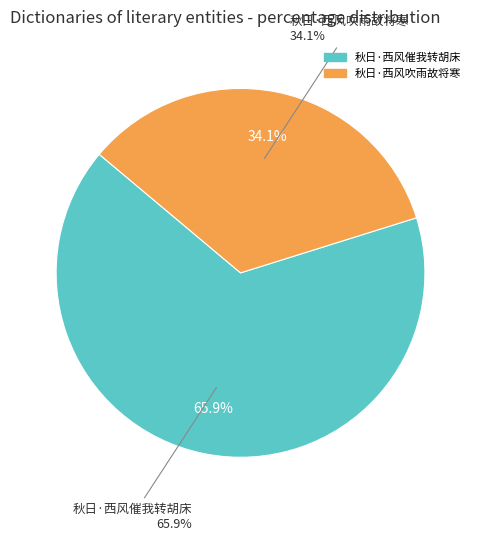

What portion of the pie excludes 秋日·西风吹雨故将寒?

65.9%